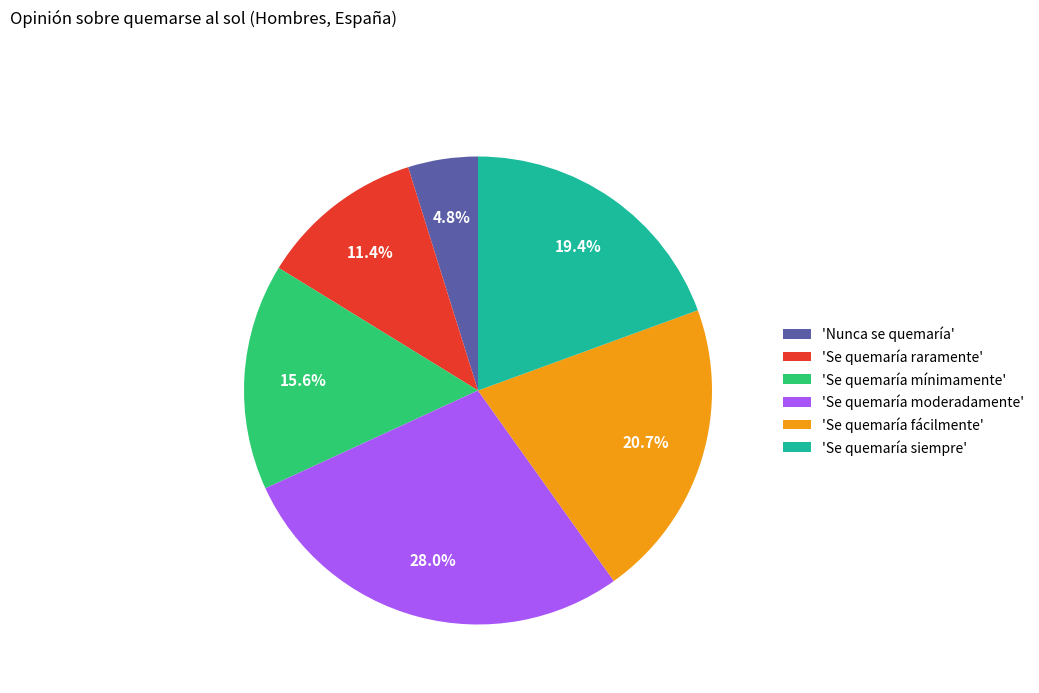

Combined, do 'Se quemaría raramente' and 'Se quemaría mínimamente' account for over 50%?

No